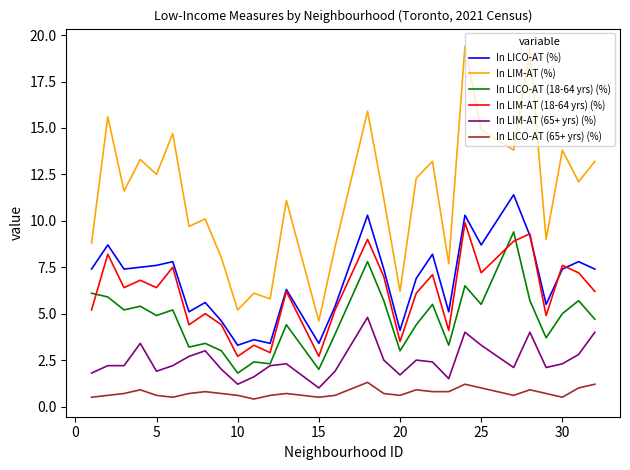

What is the lowest value of the In LICO-AT (18-64 yrs) (%) series?

1.8